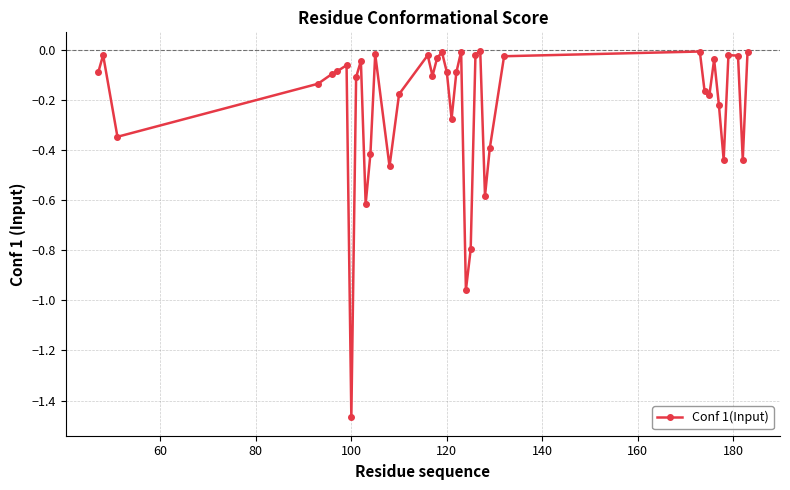

True or false: there are more than 2 points higher than both neighbors.

True